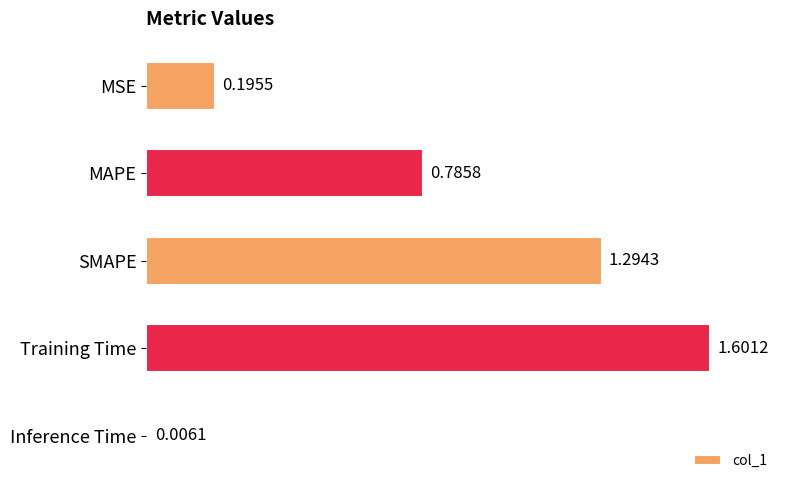

List the labels in order of value, smallest first.

Inference Time, MSE, MAPE, SMAPE, Training Time